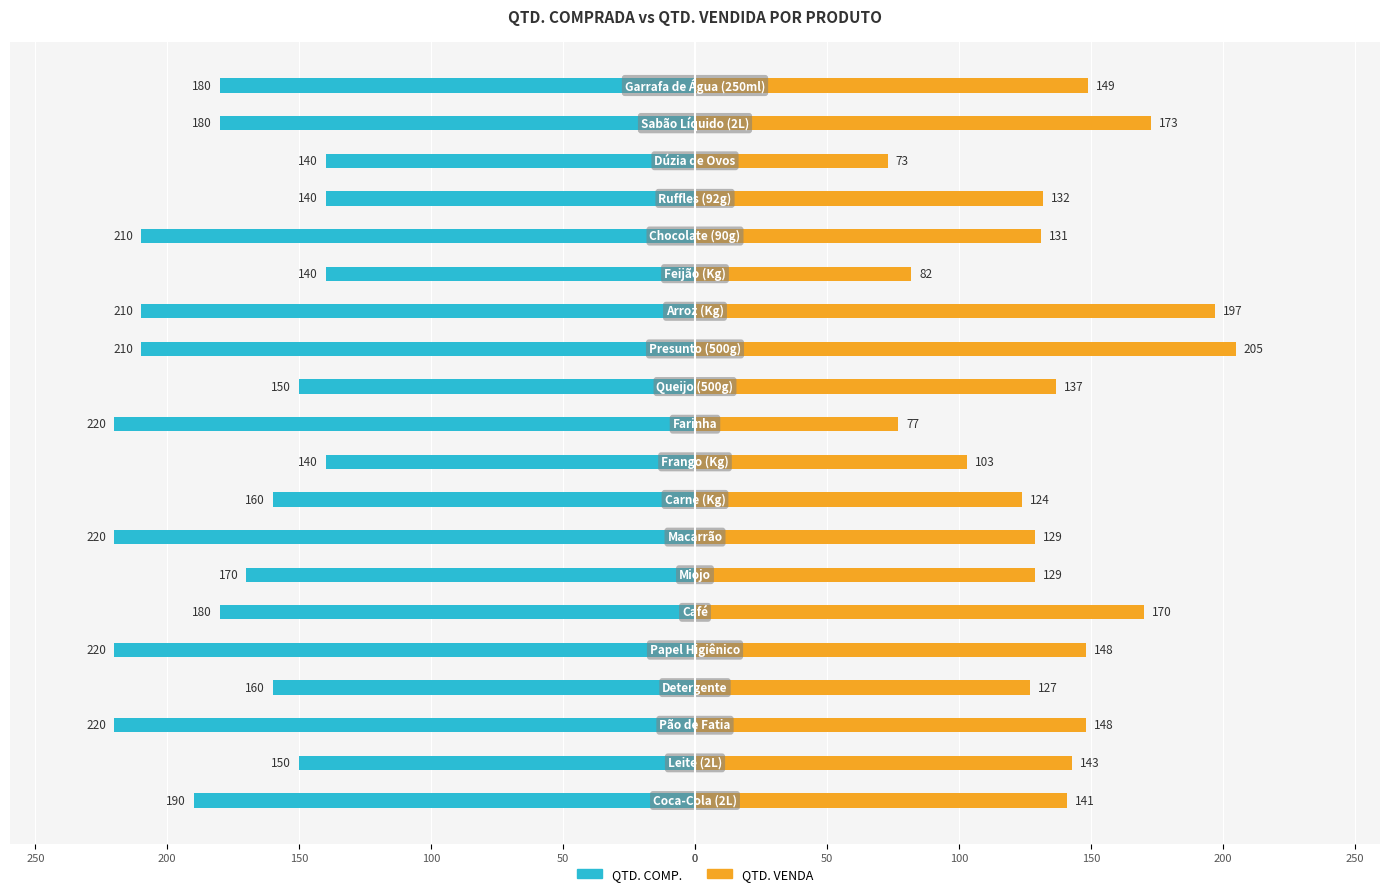

Is it true that QTD. VENDA equals 127 at 150?

True